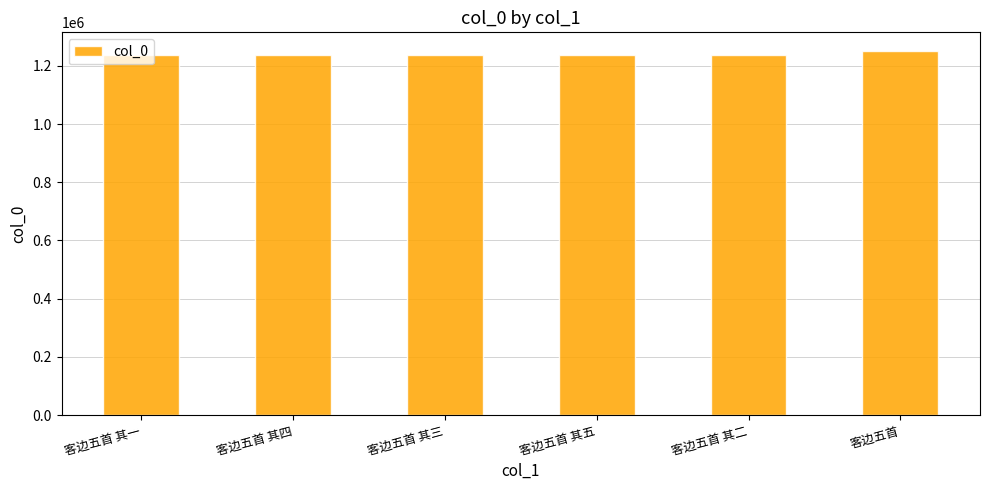

Are the bars horizontal?

No